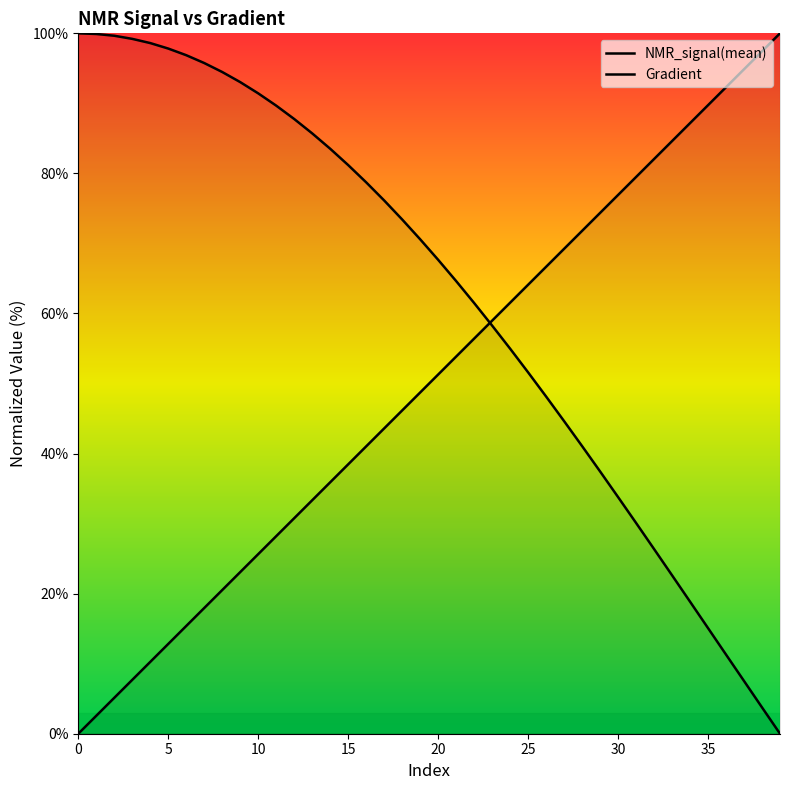

List the series in order of their peak value, lowest first.

Gradient, NMR_signal(mean)